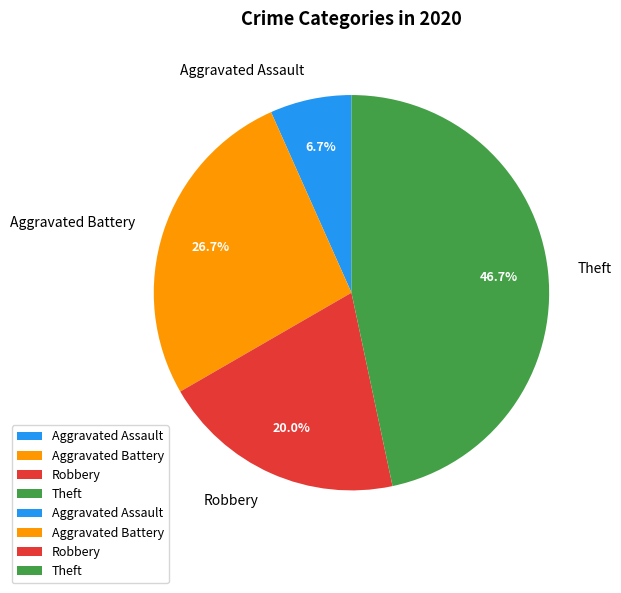

How much of the chart is everything except Robbery?

80.0%